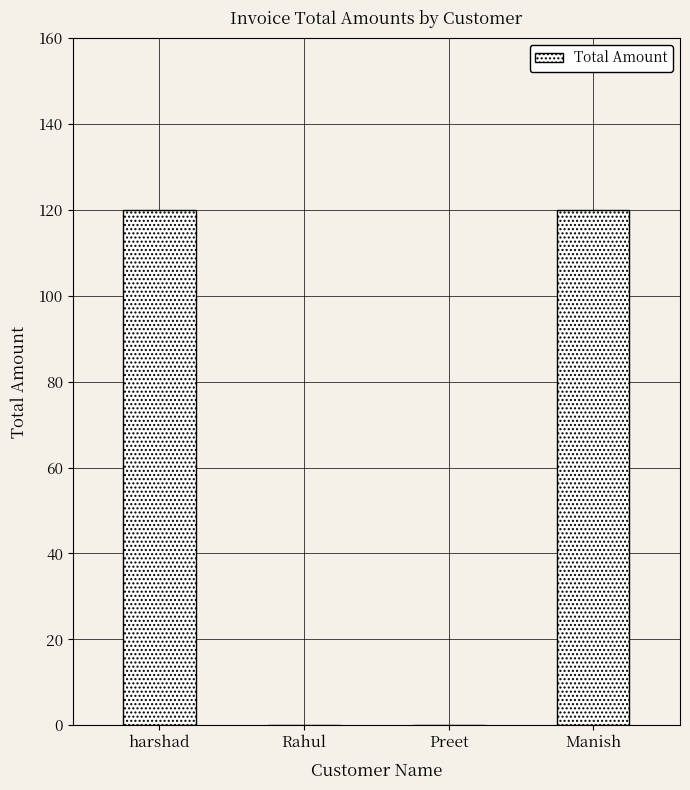

Count the number of categories in the chart.

4